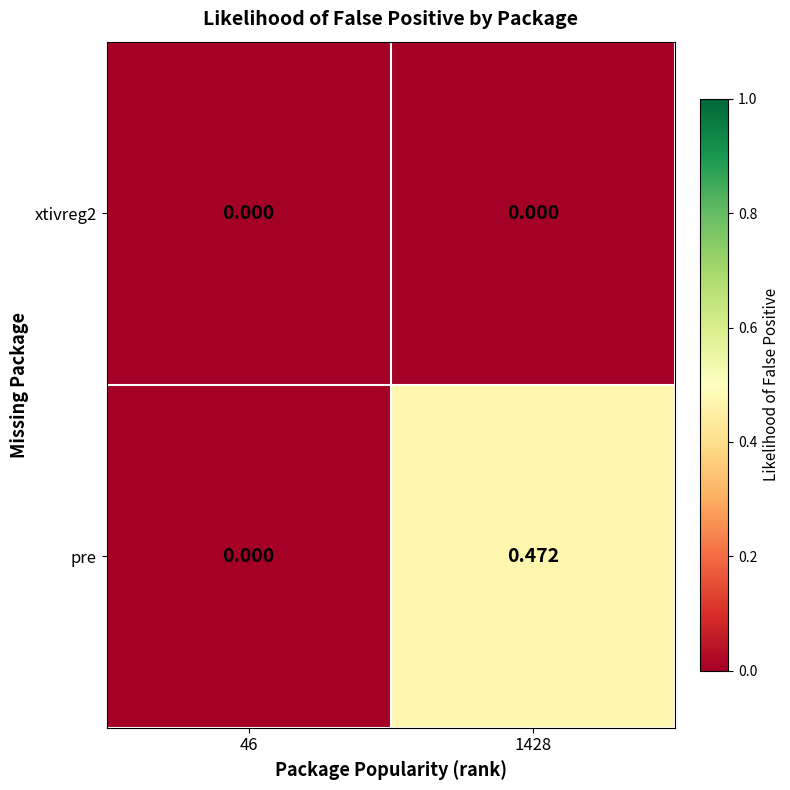

Which series has the widest spread of values?

pre